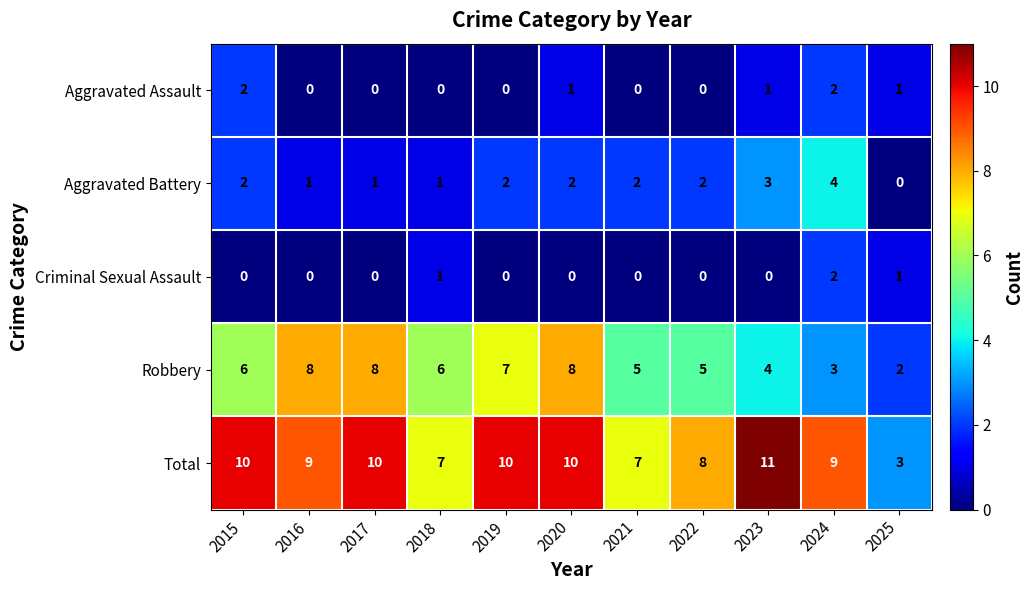

Count the number of categories in the chart.

11